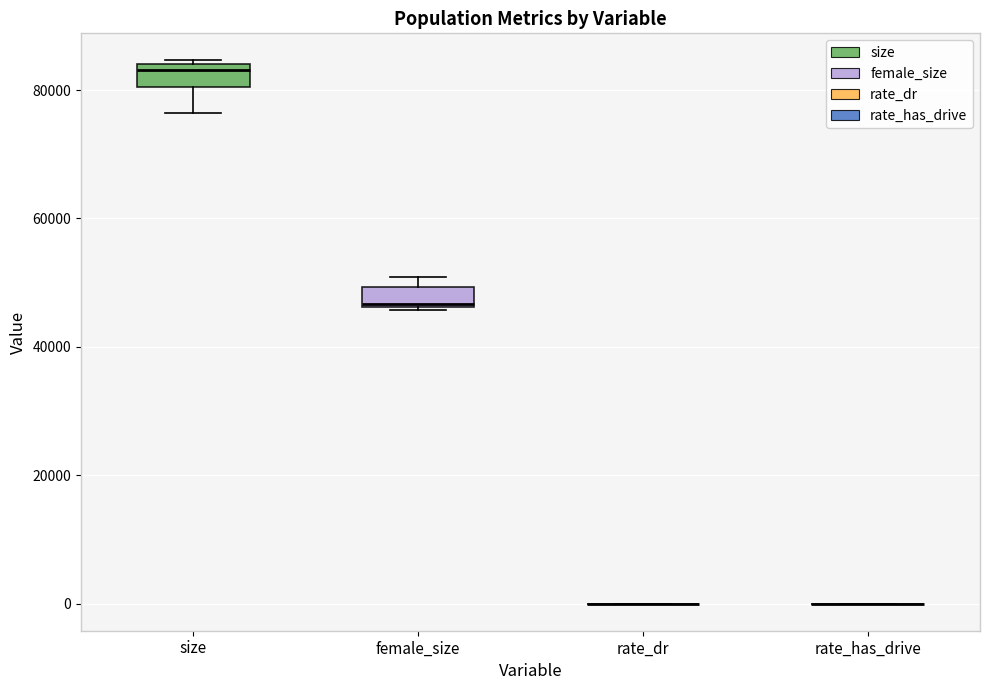

Where is the upper edge of the box for female_size on the y-axis? The values are not printed on the chart, so give them approximately, as read against the axis.

50000